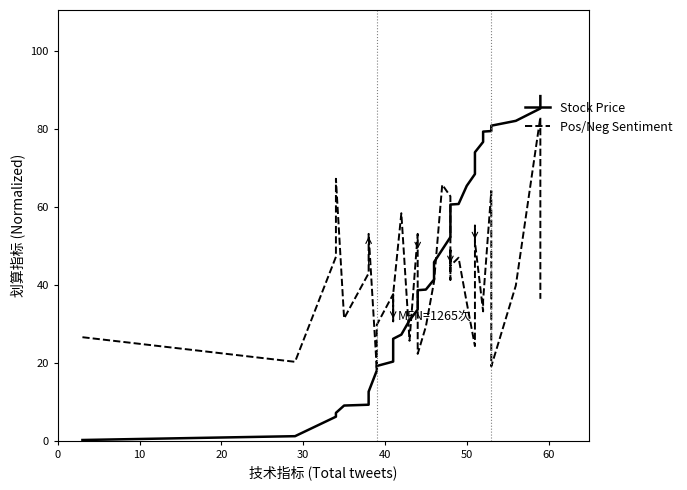

List the series in order of their overall mean, lowest first.

Pos/Neg Sentiment, Stock Price